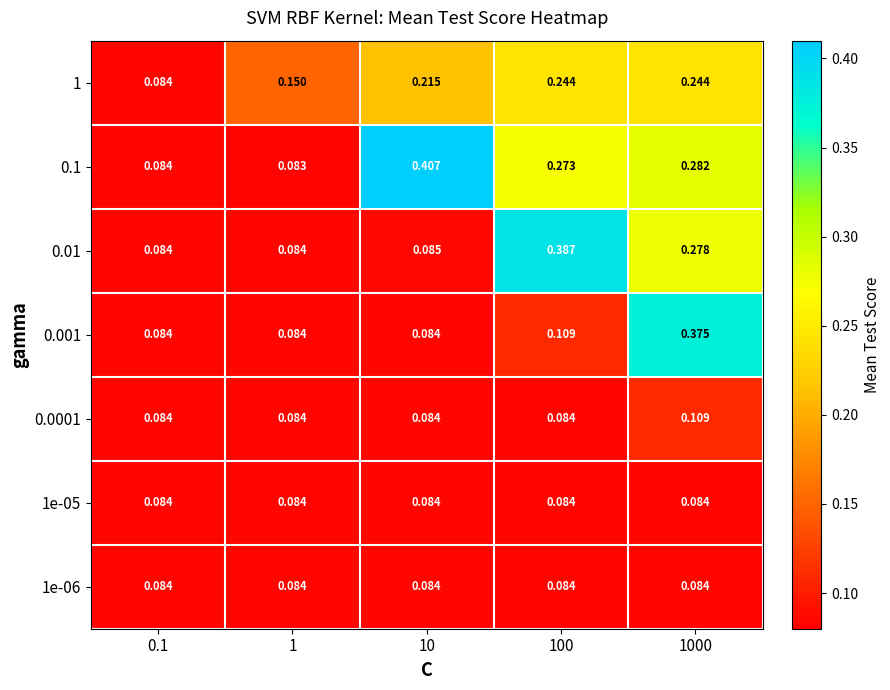

What is the smallest value displayed?

0.1